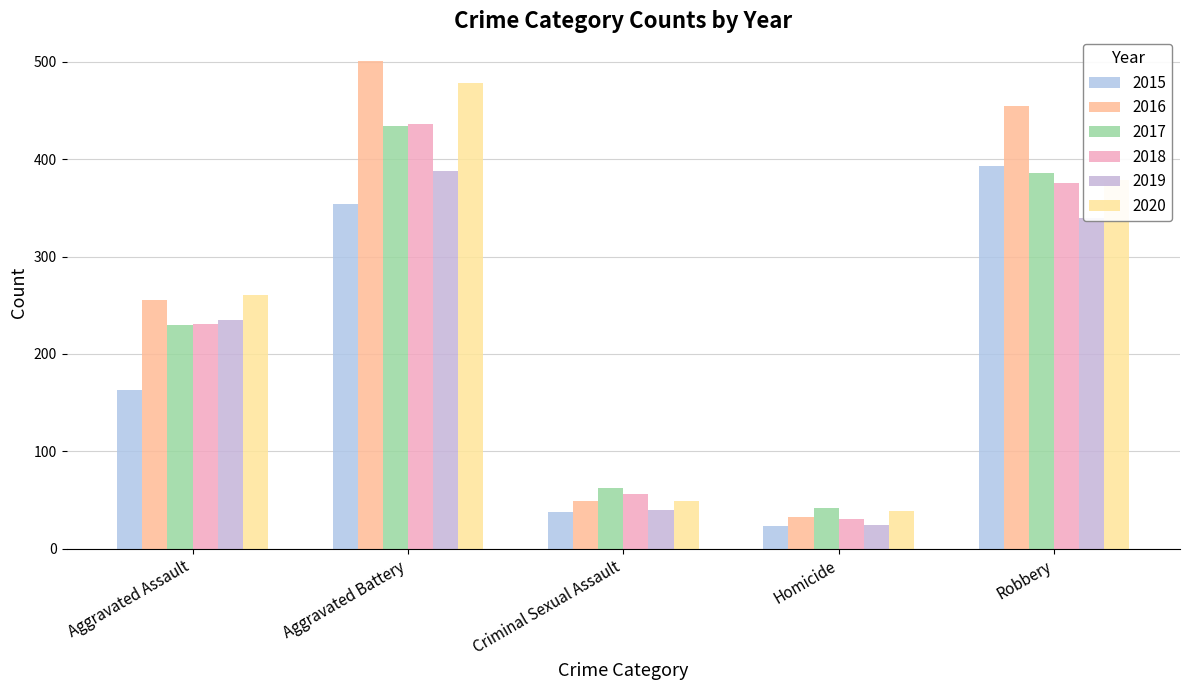

Does the chart contain any negative values?

No